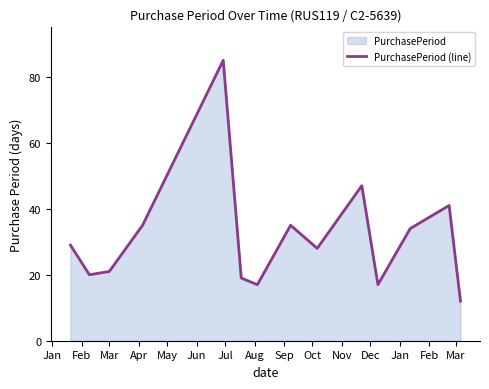

What is the smallest value displayed?

12